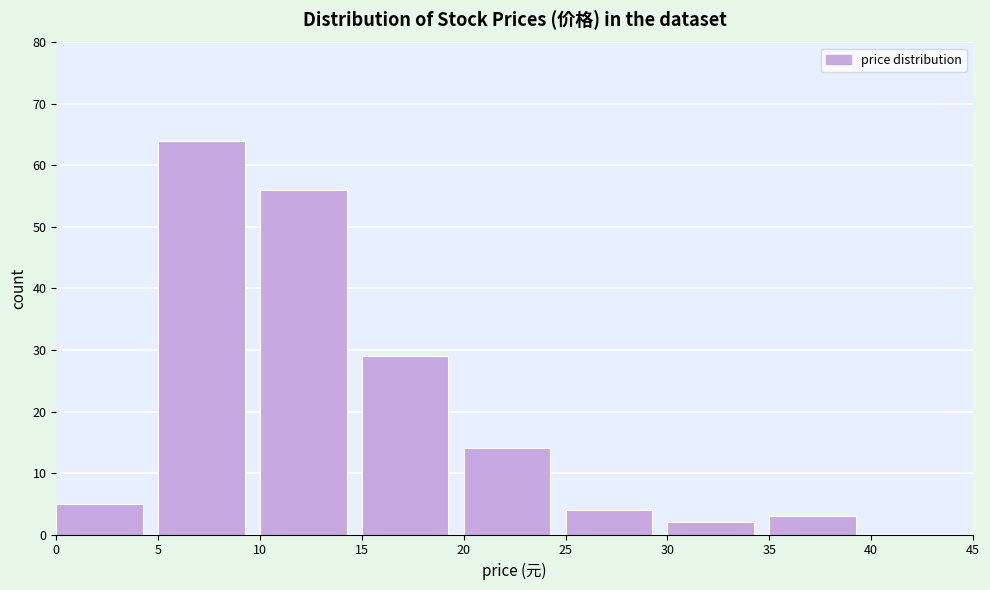

Reading left to right, transcribe this chart: for each bar, give the range it covers on the x-axis and its height. The values are not printed on the chart, so give them approximately, as read against the axis.

0 to 5: 5
5 to 10: 64
10 to 15: 56
15 to 20: 29
20 to 25: 14
25 to 30: 4
30 to 35: 2
35 to 40: 3